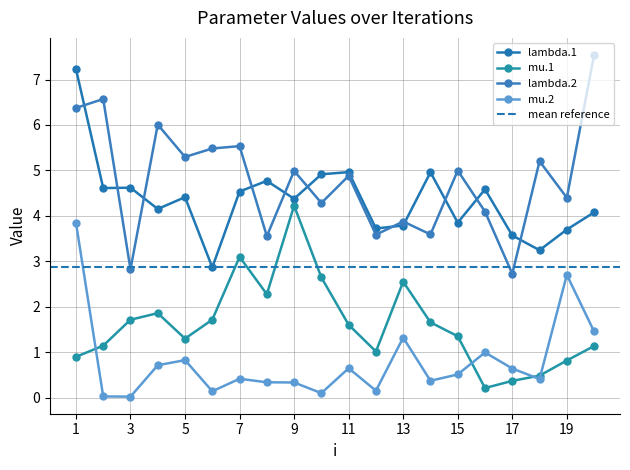

At which label does mu.2 reach its peak?

1